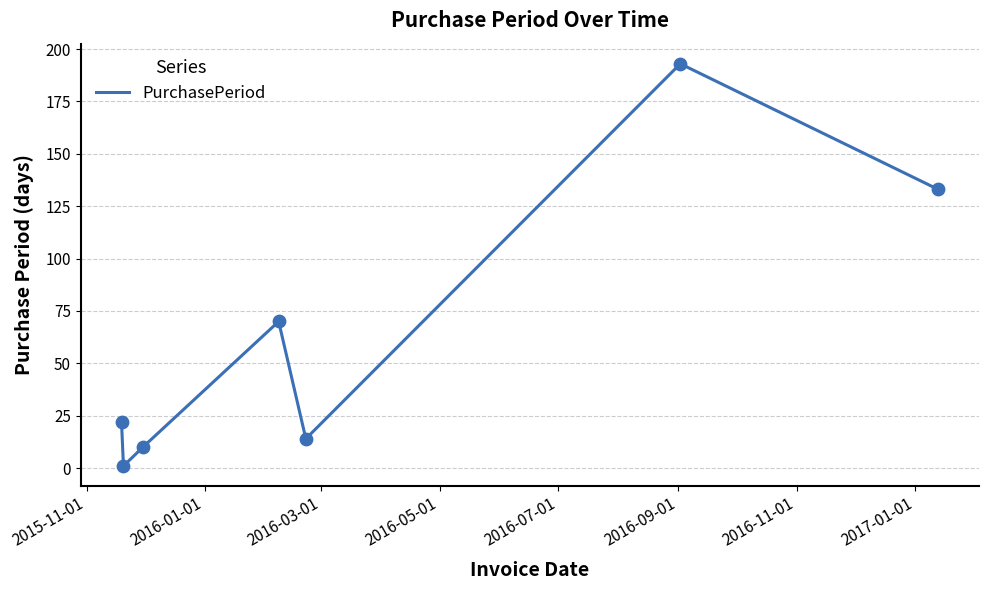

What is the maximum value shown in the chart?

193